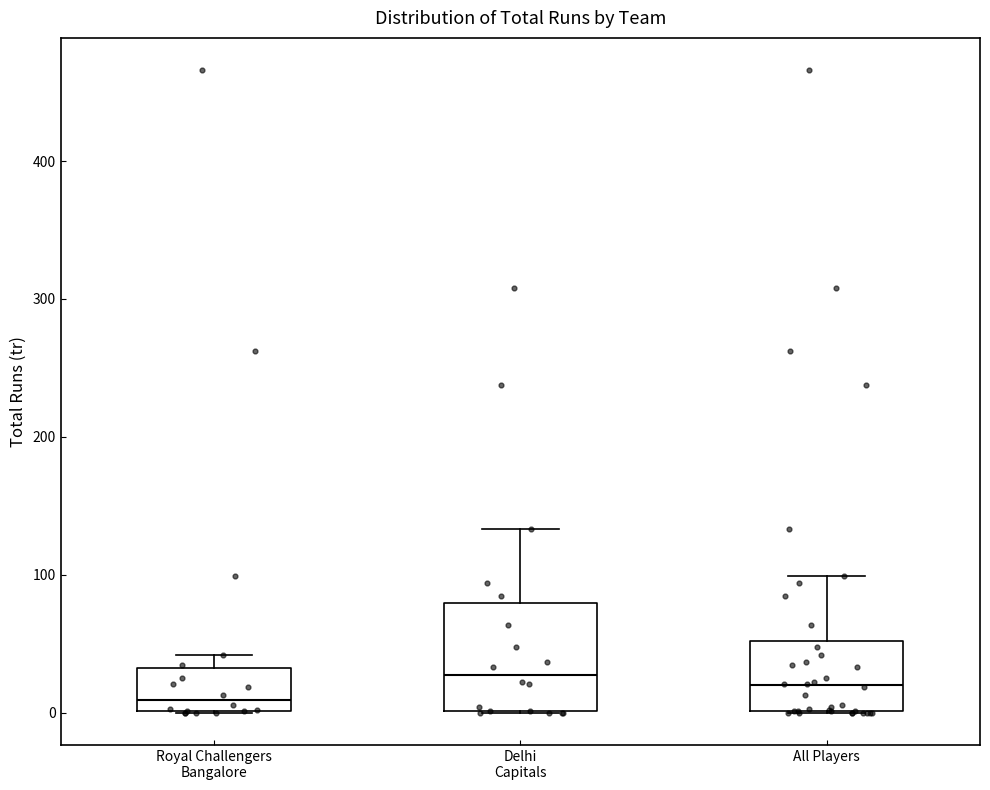

Where does the median line of the box for All Players sit on the y-axis? The values are not printed on the chart, so give them approximately, as read against the axis.

20